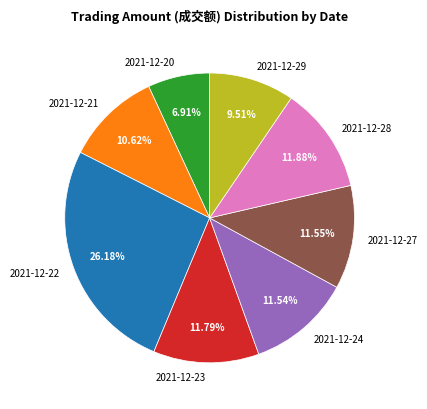

Which slice is the largest?

2021-12-22